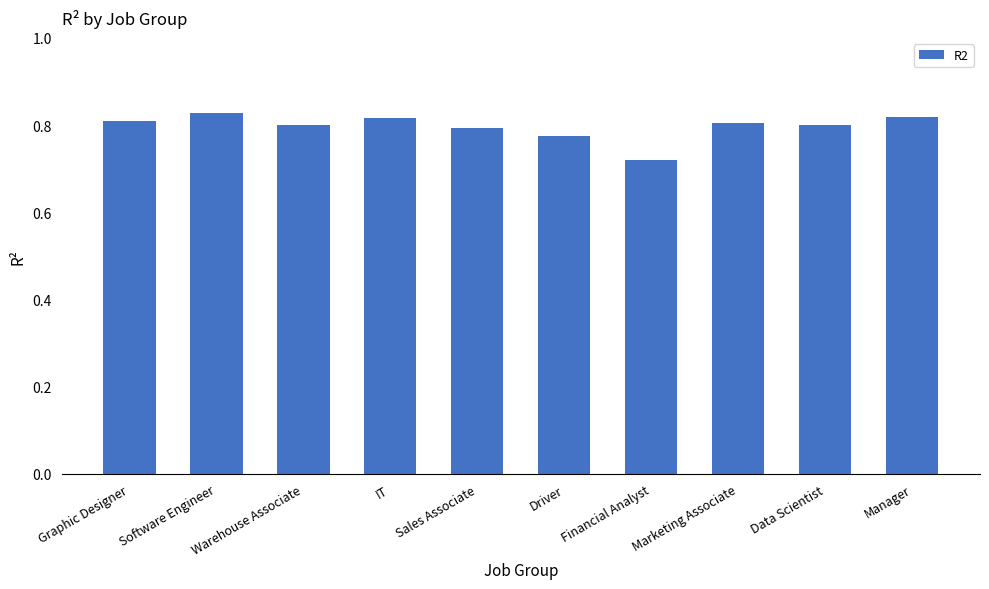

What is the change in value from Financial Analyst to Data Scientist?

+0.1